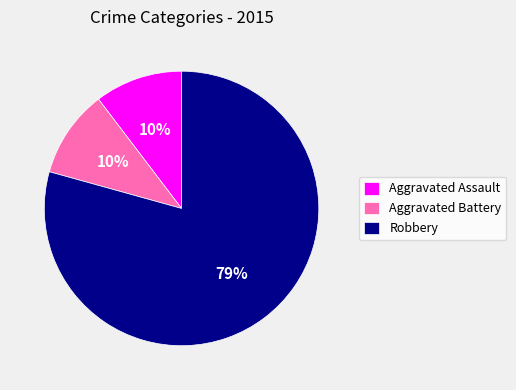

To the nearest percent, what is the combined percentage of Robbery and Aggravated Assault?

90%